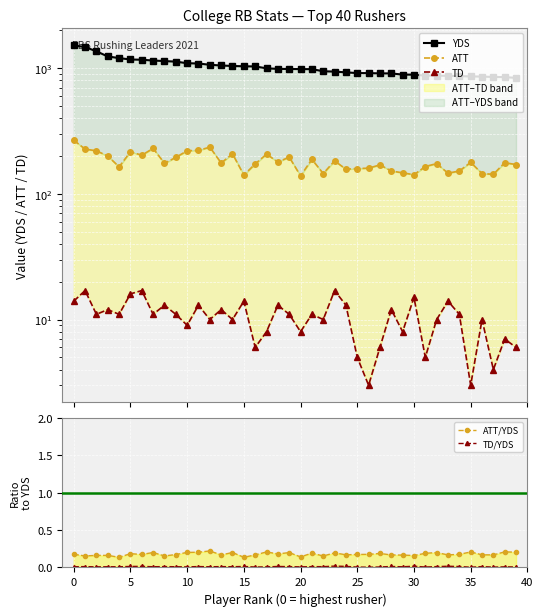

True or false: ATT/YDS has a value of 0.2 at 35.

True